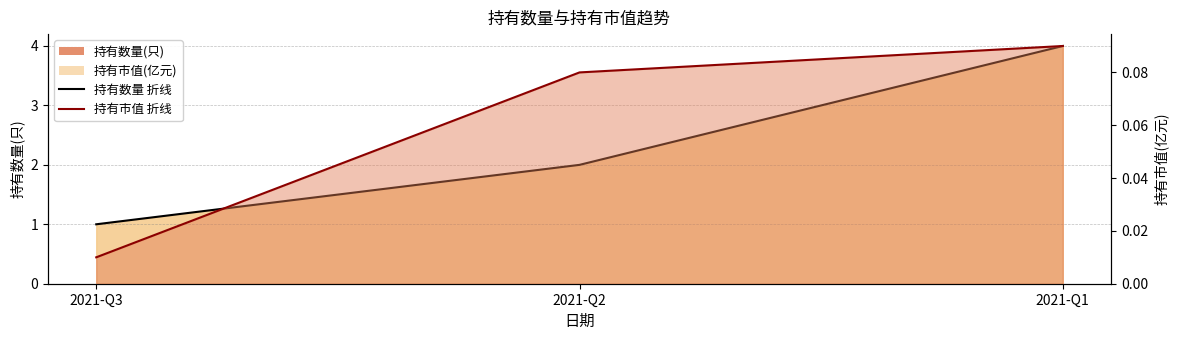

What is the sum of the 持有数量(只) 折线 values at 2021-Q1 and 2021-Q2?

6.0